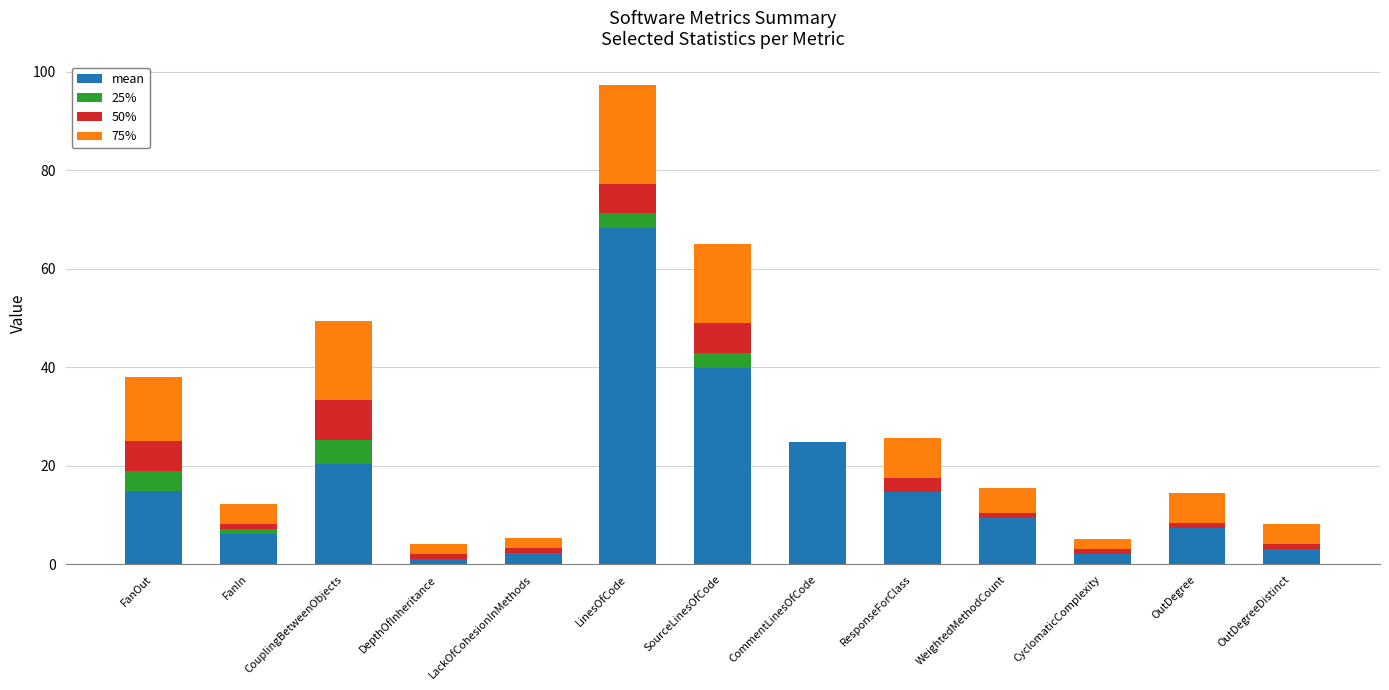

At which label is mean closest to 34?

SourceLinesOfCode